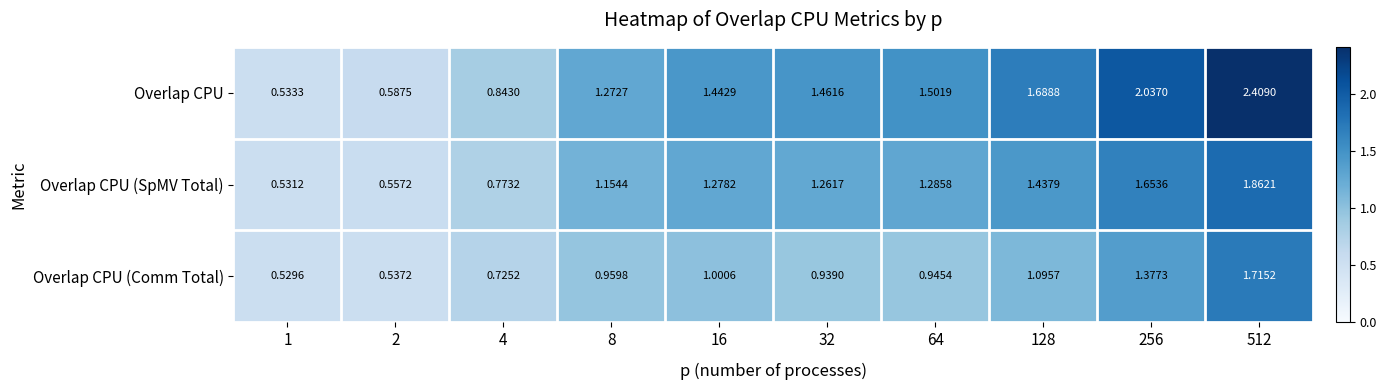

Which series changed the most between 8 and 128?

Overlap CPU